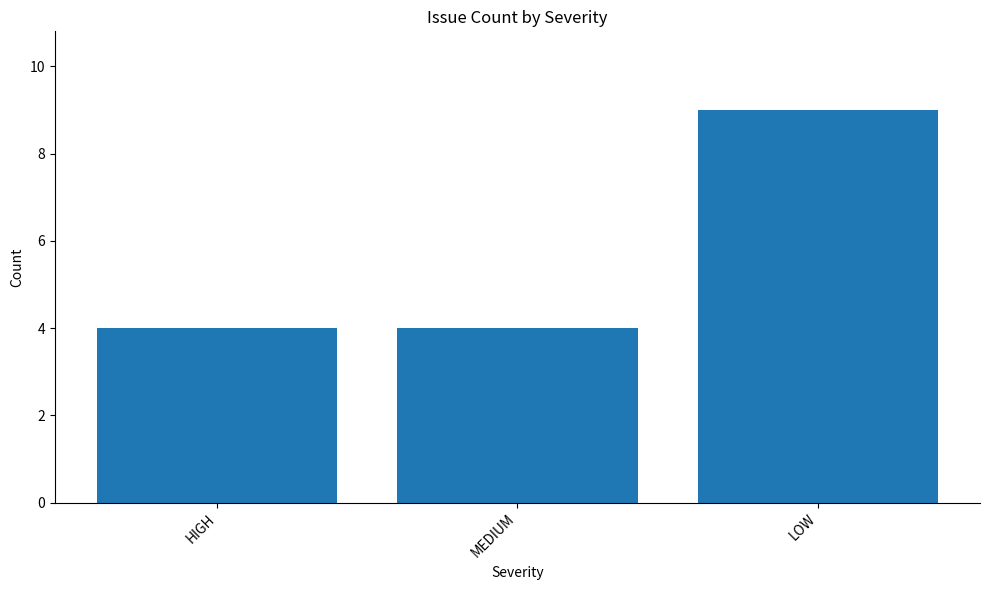

What position from the left is LOW?

3